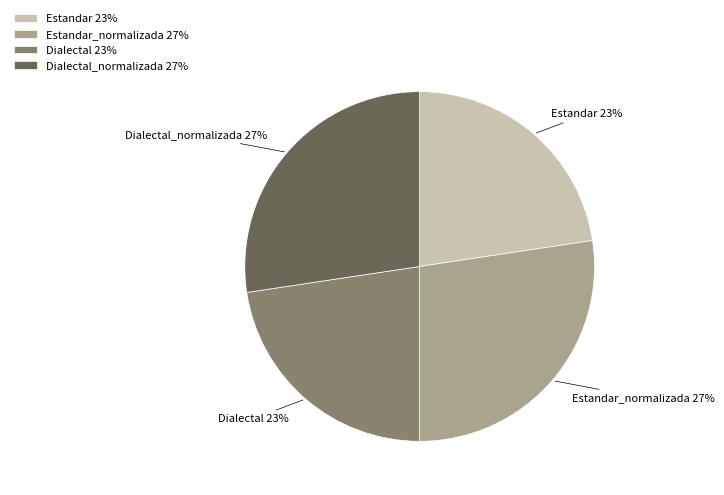

Which has a higher value, Estandar_normalizada 27% or Dialectal 23%?

Estandar_normalizada 27%